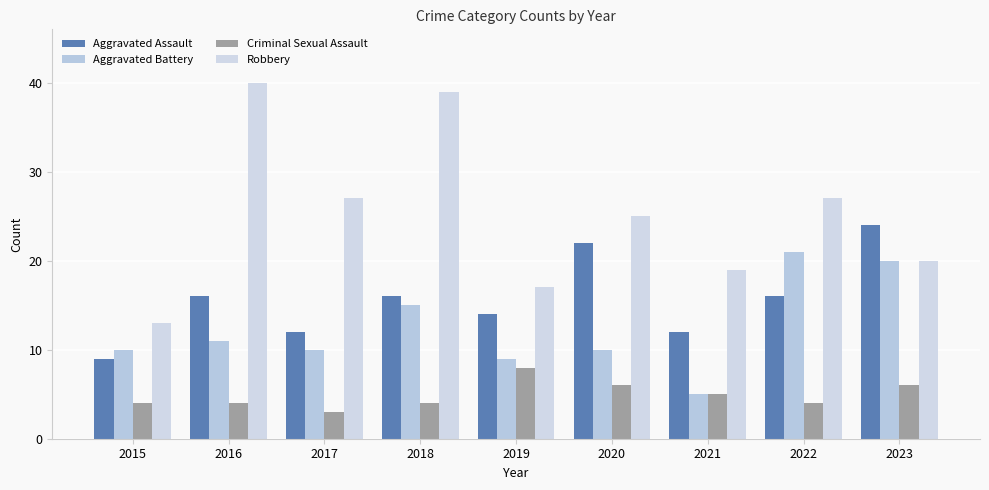

Which label corresponds to the largest value in the chart?

2016